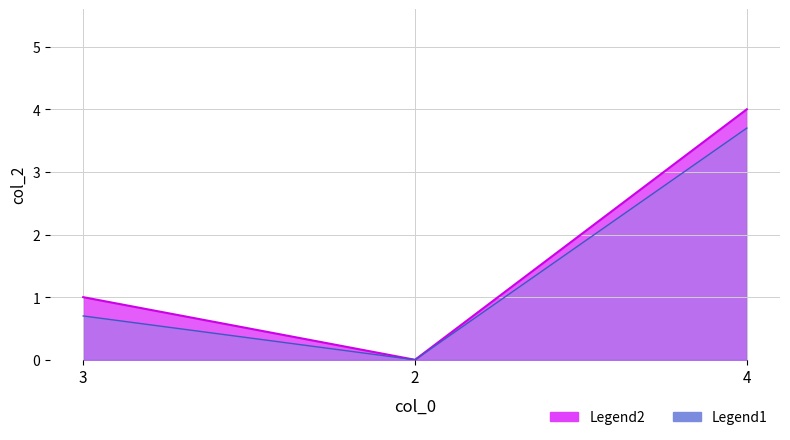

What is the difference between the maximum and minimum values?

4